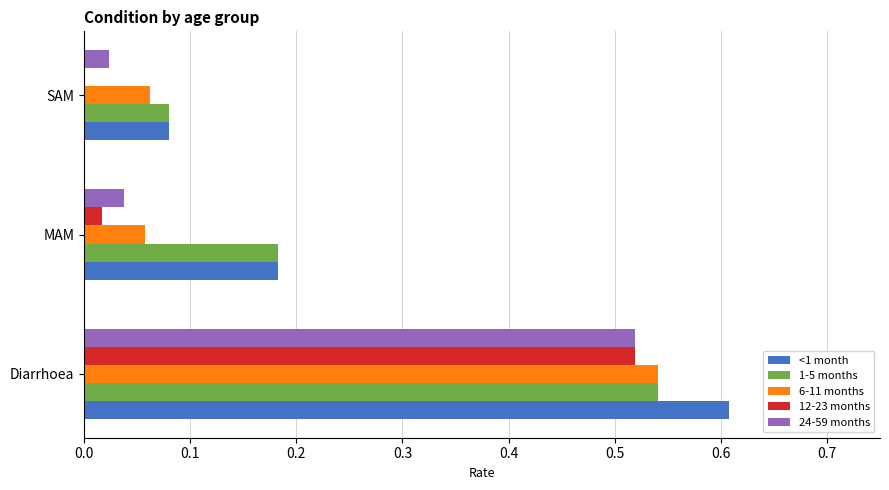

The value of 24-59 months at MAM is 0.1. True or false?

False